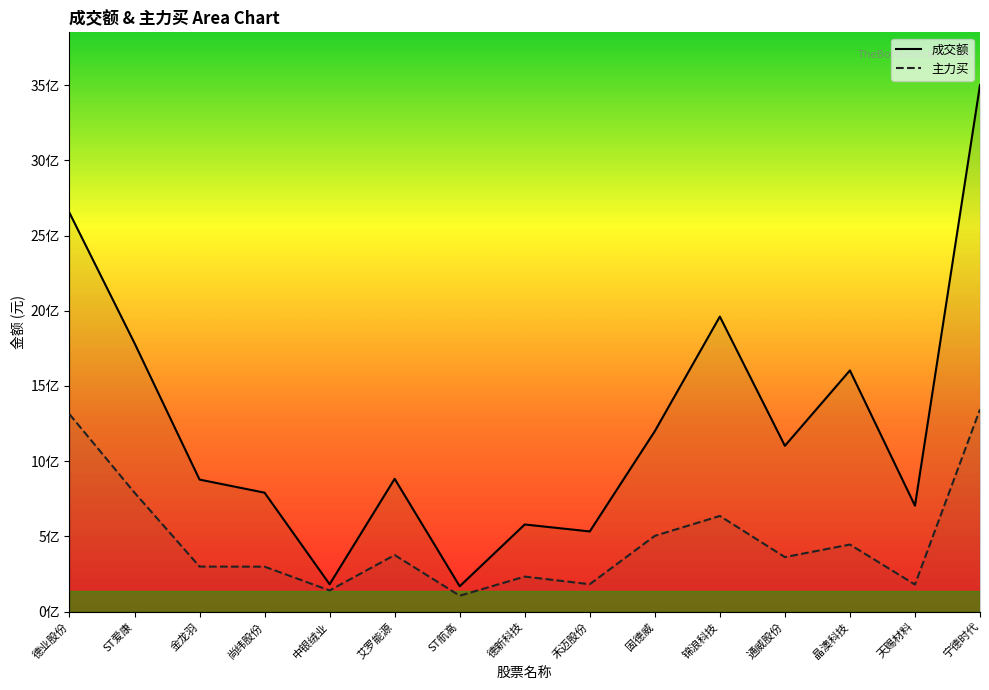

What is the label of the 12th point from the right?

尚纬股份